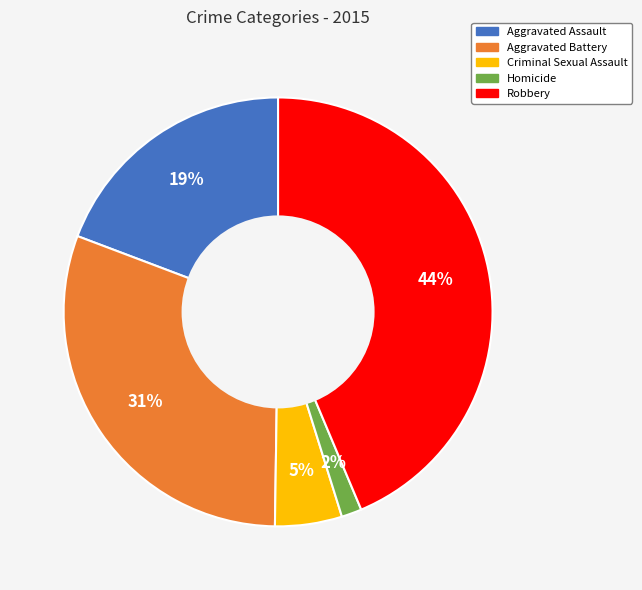

How many slices are in this pie chart?

5